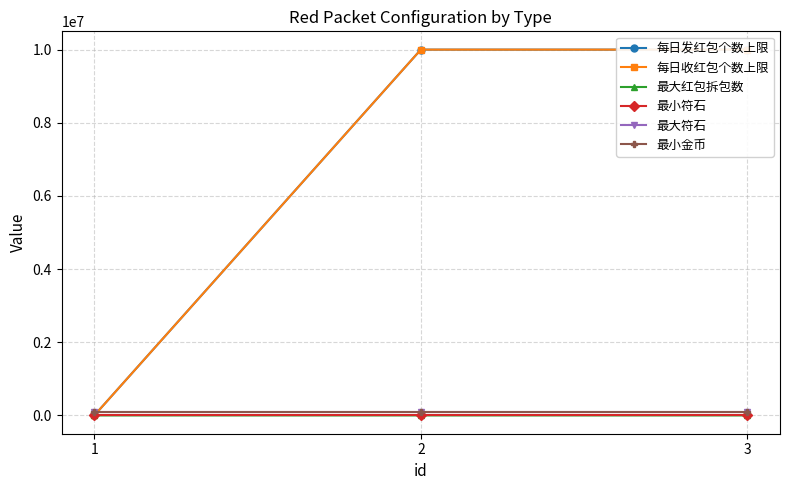

The value of 每日发红包个数上限 at 3 is 13001380. True or false?

False